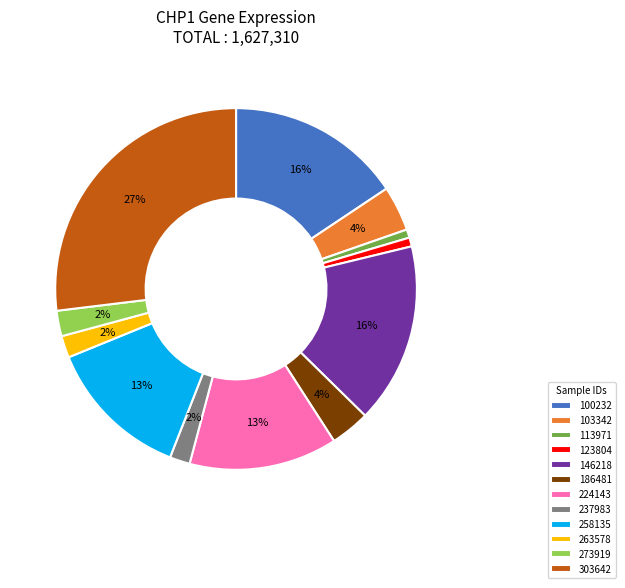

What percentage is the 146218 slice, to the nearest percent?

16%